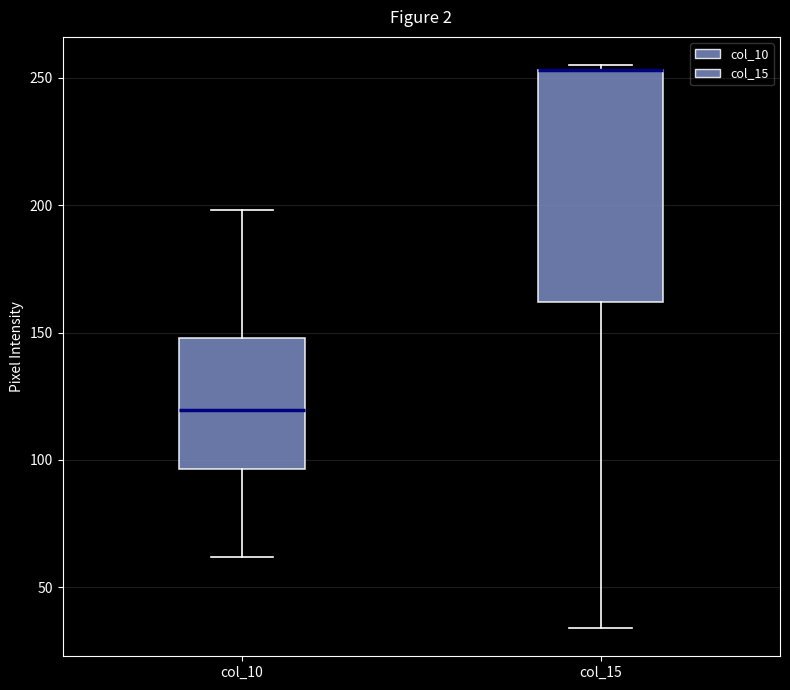

Where does the lower whisker of the box for col_15 end on the y-axis? The values are not printed on the chart, so give them approximately, as read against the axis.

35